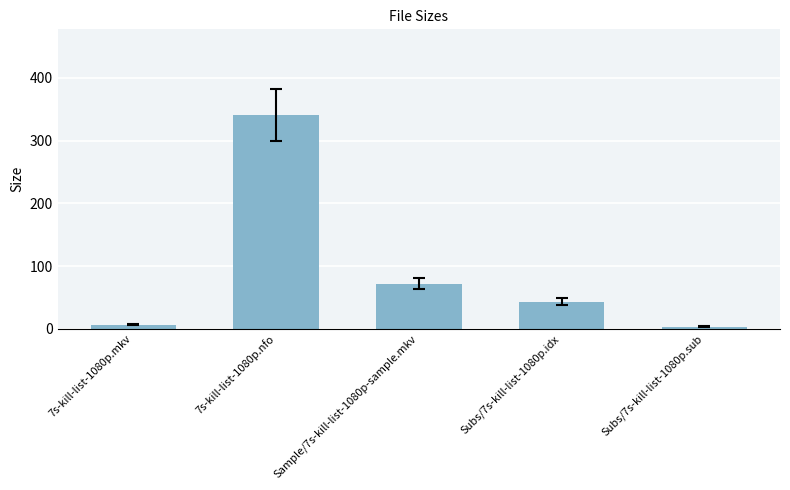

What is the sum of the values at 7s-kill-list-1080p.mkv and 7s-kill-list-1080p.nfo?

347.6